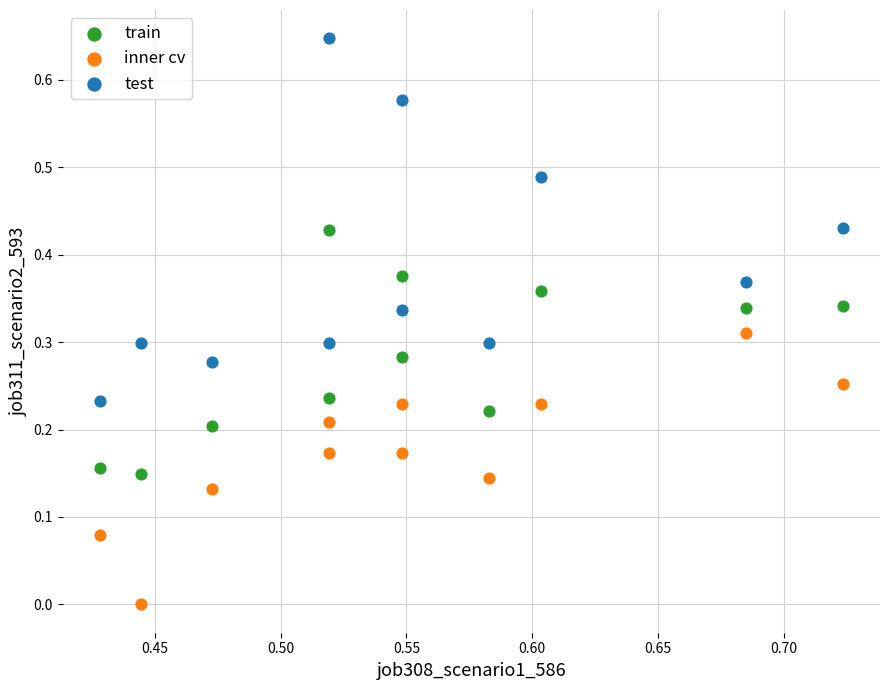

Which series reaches the minimum Y coordinate?

inner cv